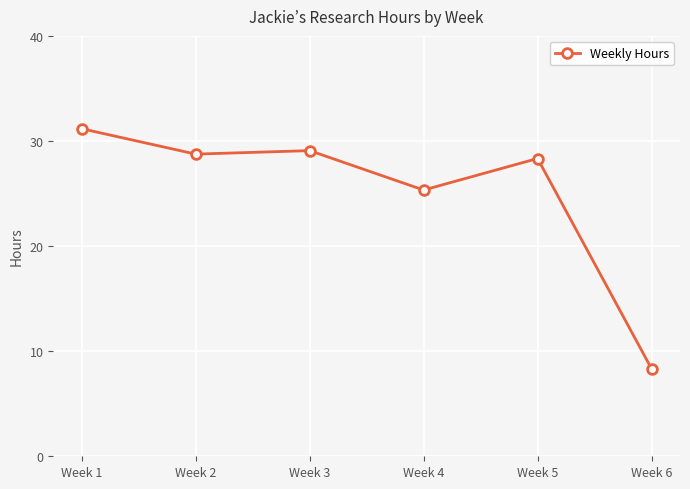

What is the value of the 5th point from the left?

28.3